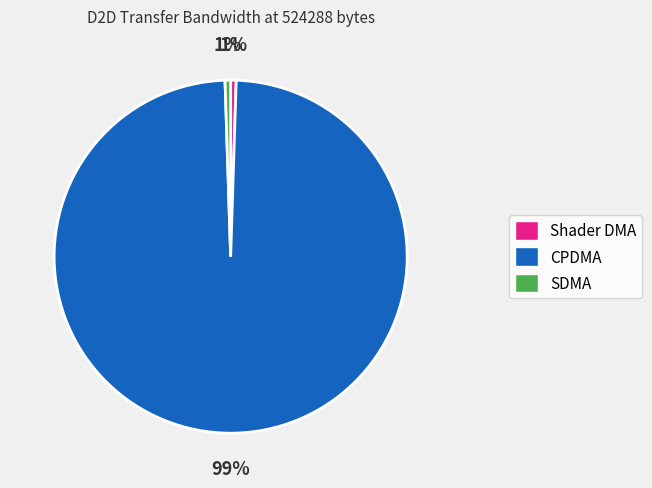

Which slice is the largest?

CPDMA